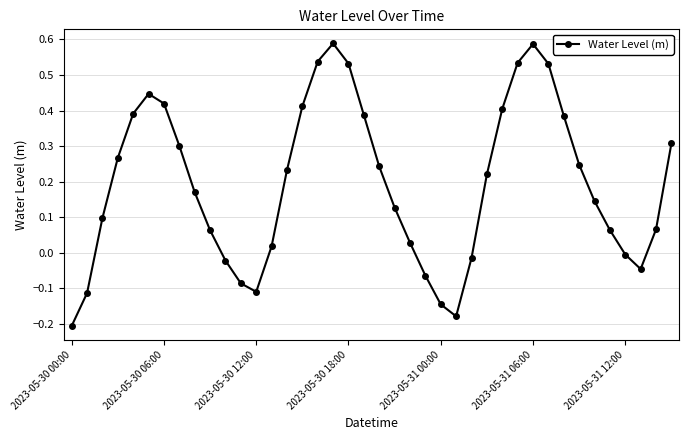

What is the difference between the maximum and second lowest values?

0.8